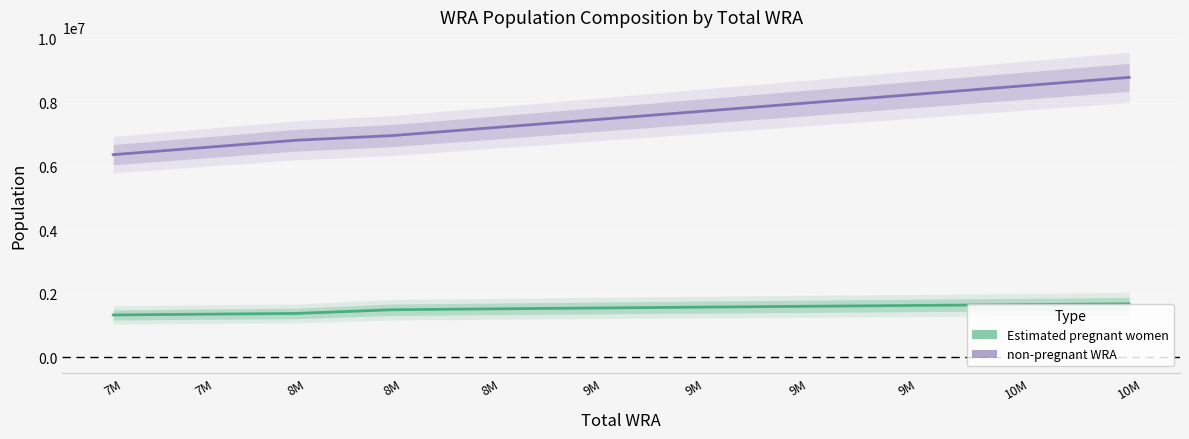

Rank the series by their maximum value, from lowest to highest.

Estimated pregnant women, non-pregnant WRA